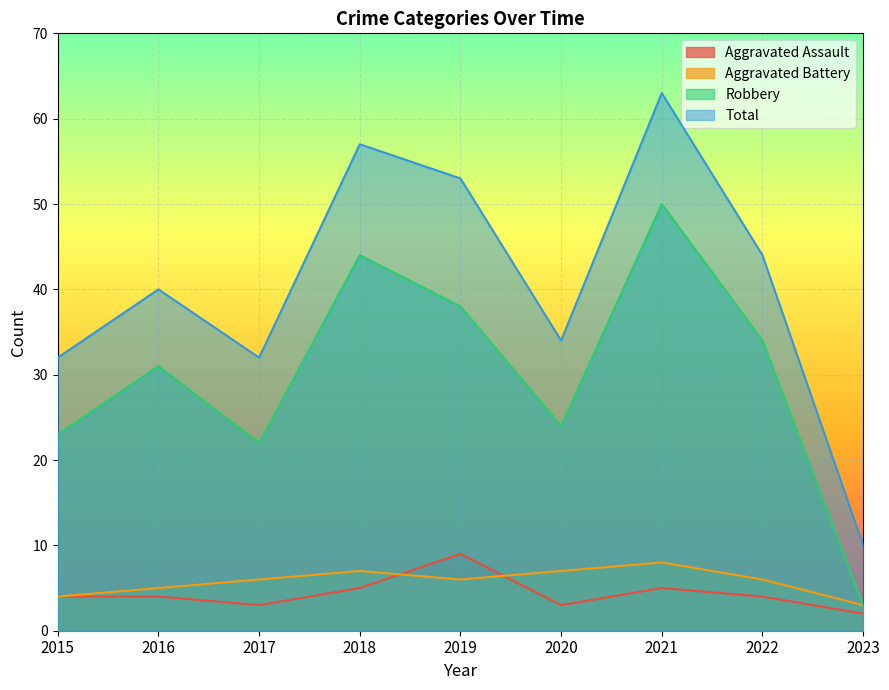

True or false: Robbery and Total intersect in this chart.

False